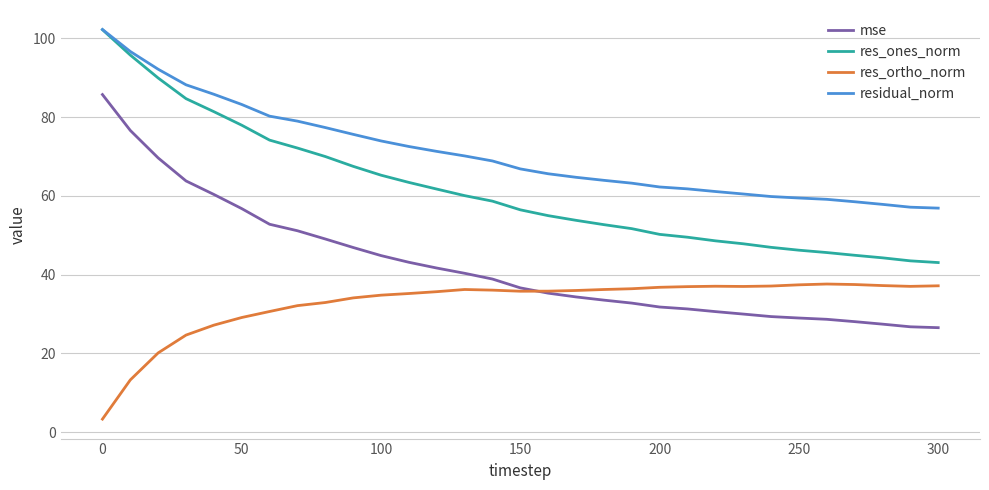

What is the sum of all res_ones_norm values?

1905.8